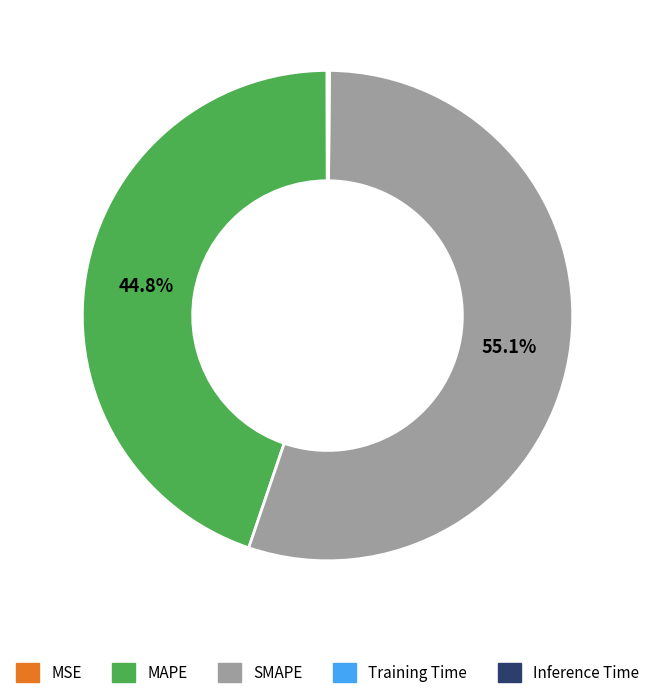

Which slice is the largest?

SMAPE